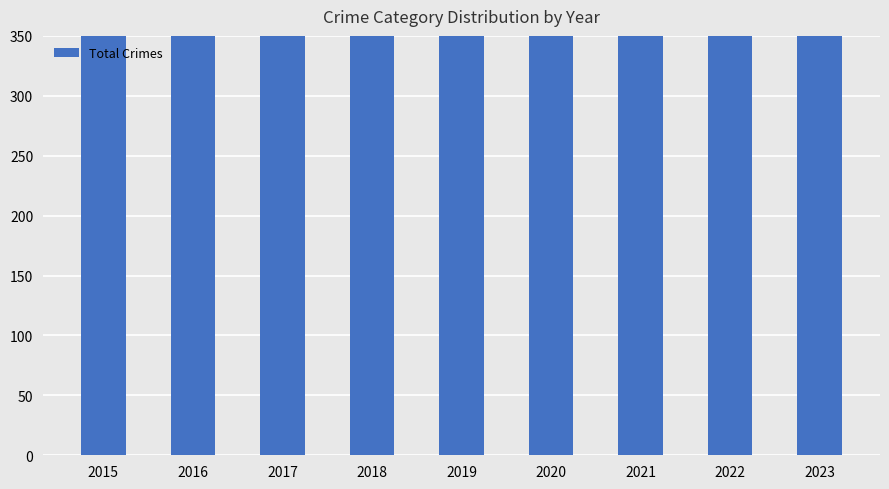

Which category has the highest value across all series?

2023